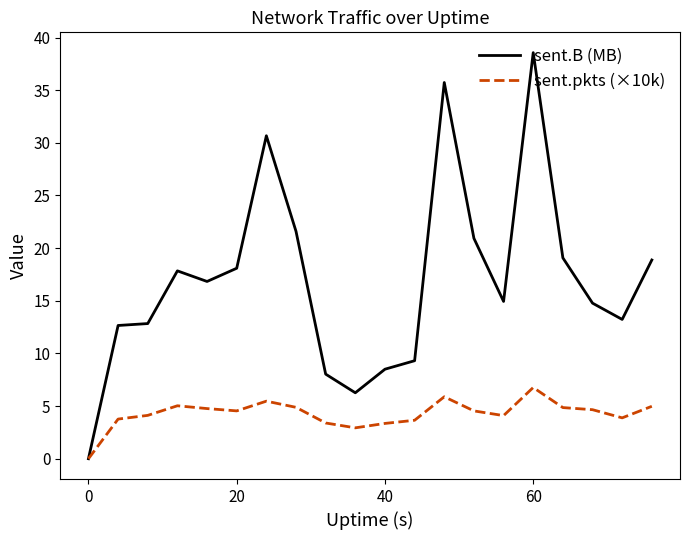

Does the chart have visible grid lines?

No